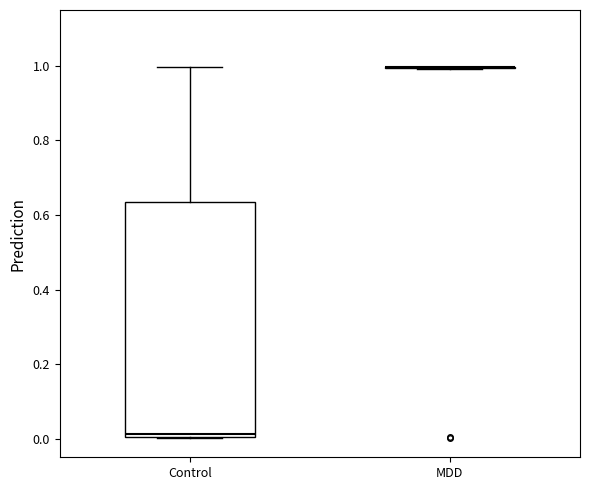

Reading left to right, read every box against the y-axis: the position of its median line, the range the box covers, and the ends of its whiskers. The values are not printed on the chart, so give them approximately, as read against the axis.

Control: median 0.02, box 0.00 to 0.64, whiskers 0.00 to 1.00
MDD: box collapsed to a line at 1.00, whiskers 1.00 to 1.00